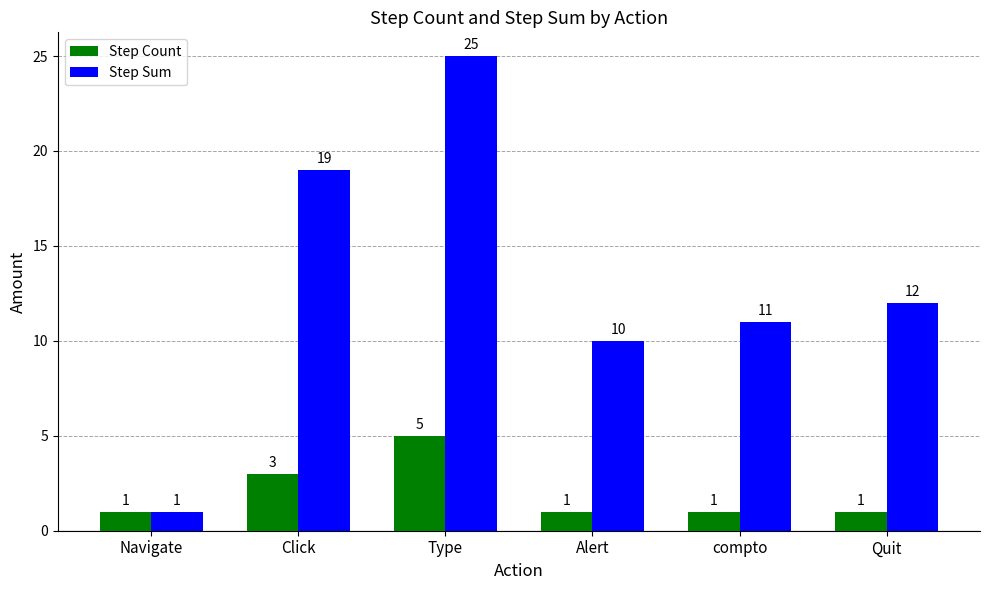

What is the average value of the Step Count series?

2